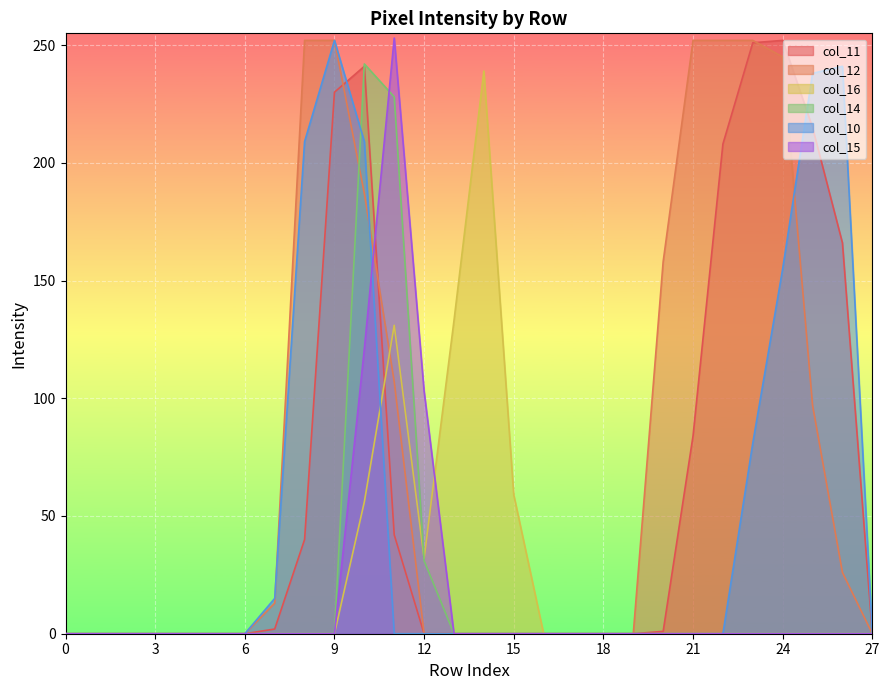

At which label is col_15 closest to 126?

10